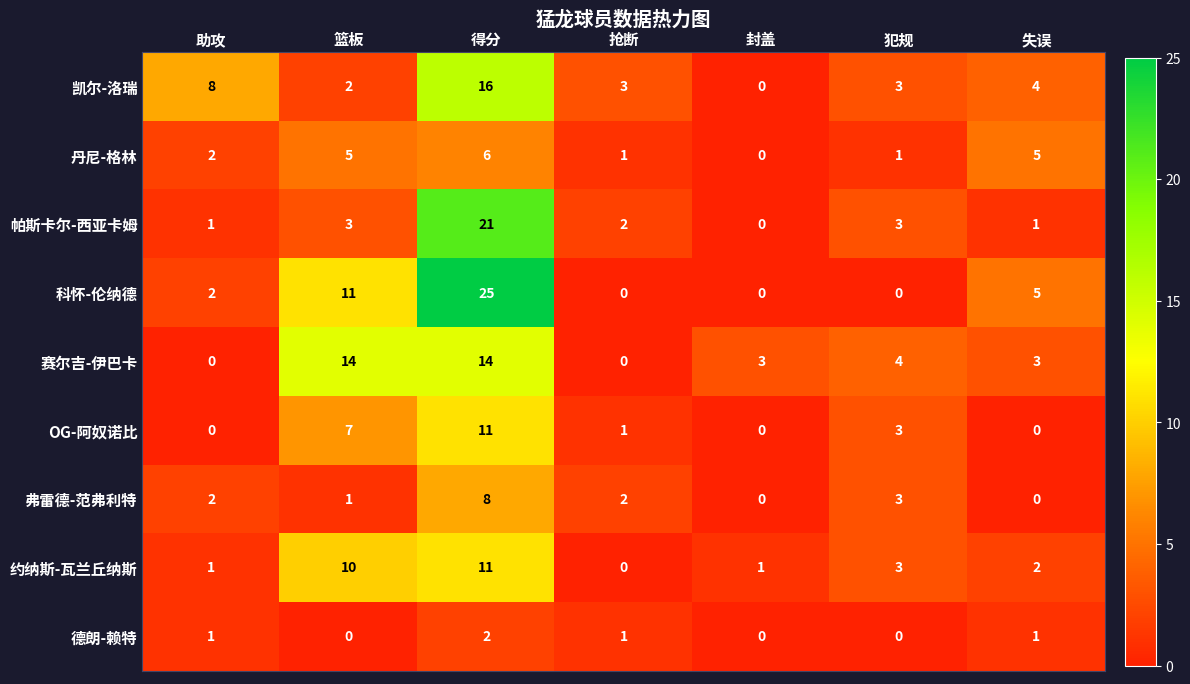

What is the spread (max minus min) of values at 封盖?

3